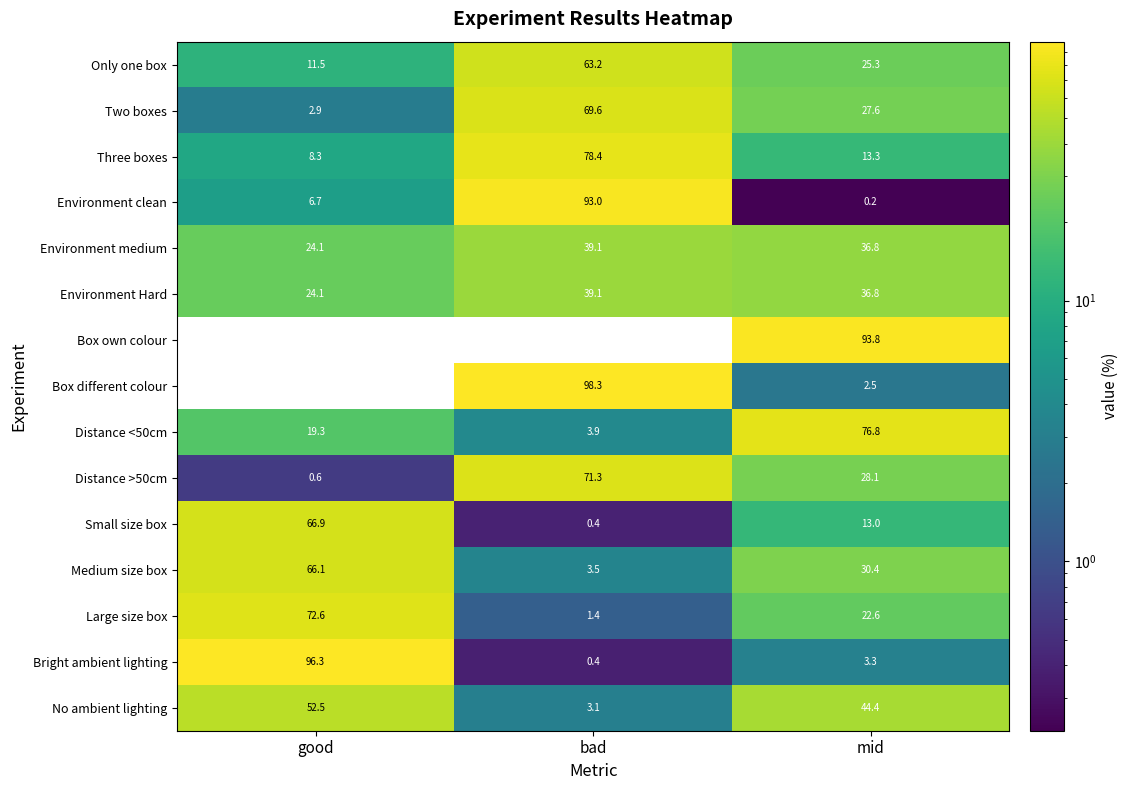

Rank the categories by Three boxes value from lowest to highest.

good, mid, bad